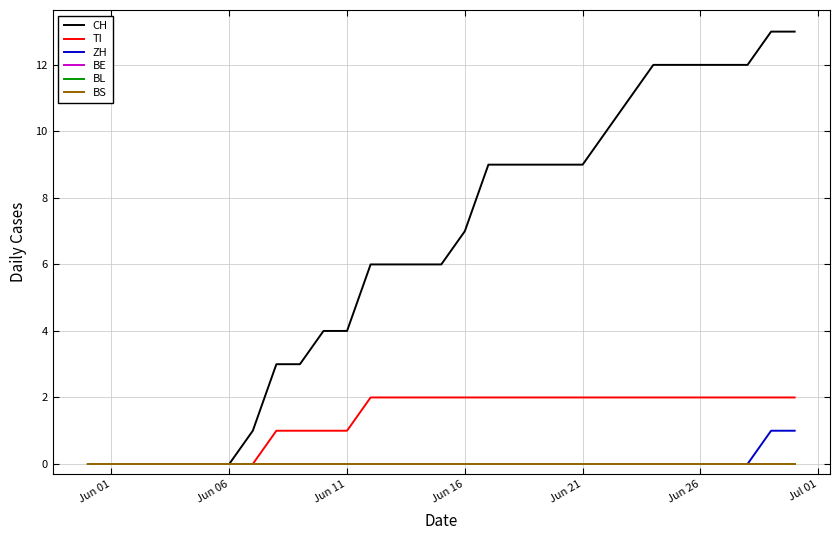

How many lines are shown in the chart?

6